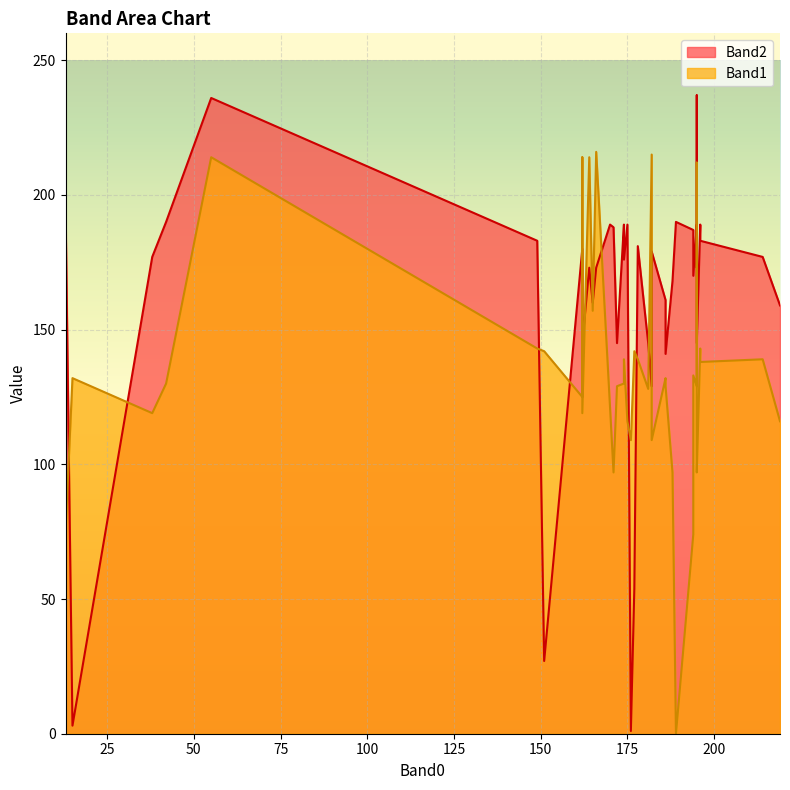

True or false: Band2 has more than 2 points higher than both neighbors.

True